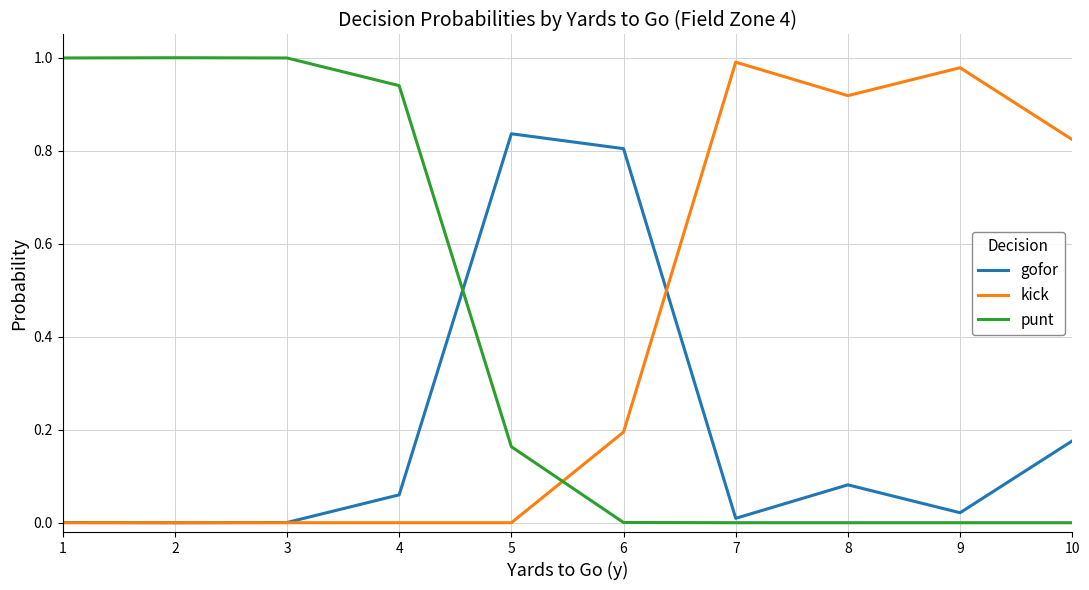

Which series has the largest range (max minus min)?

punt